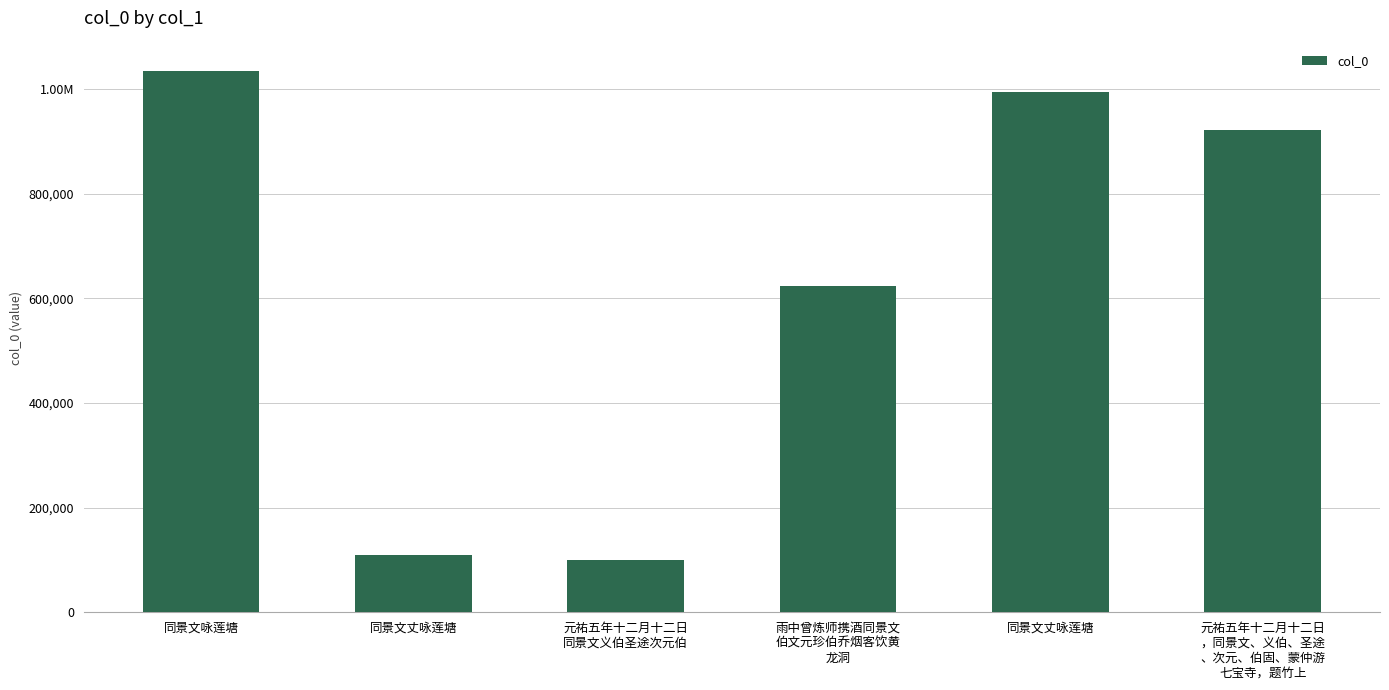

Which label corresponds to the smallest value in the chart?

元祐五年十二月十二日
同景文义伯圣途次元伯